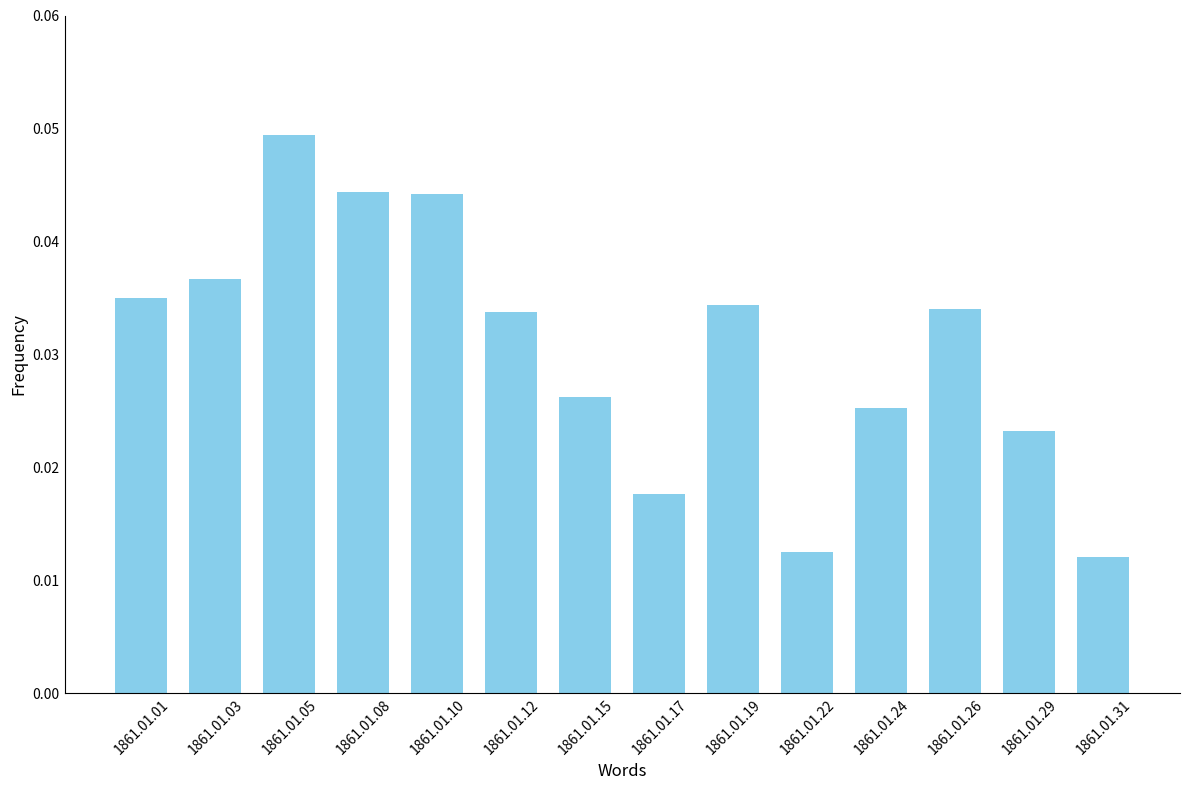

What is the sum of all values?

0.4